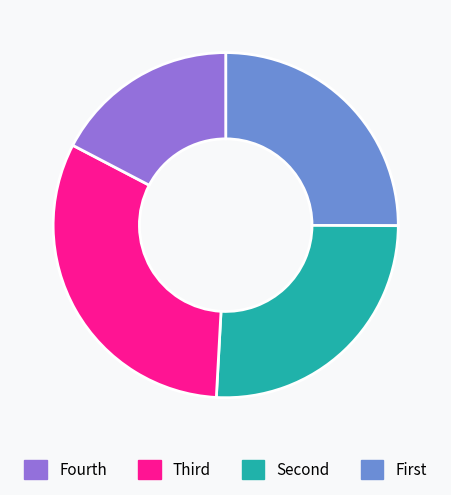

Rank the categories by value from lowest to highest.

First, Fourth, Third, Second